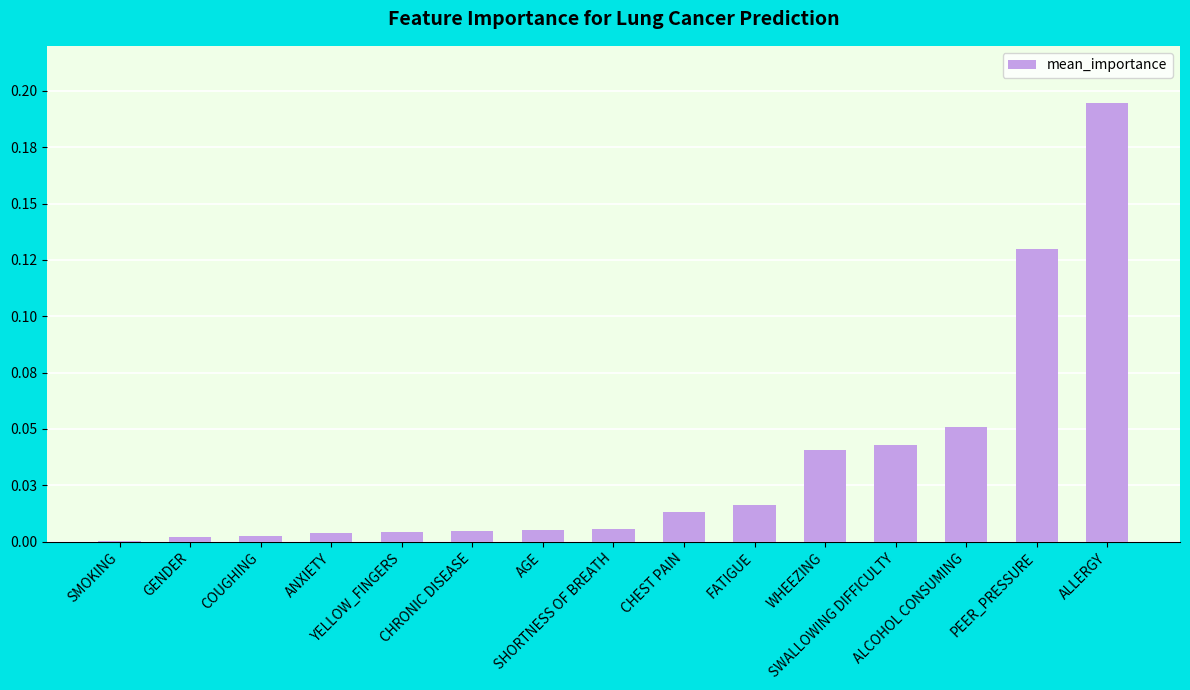

Does the chart contain stacked bars?

No